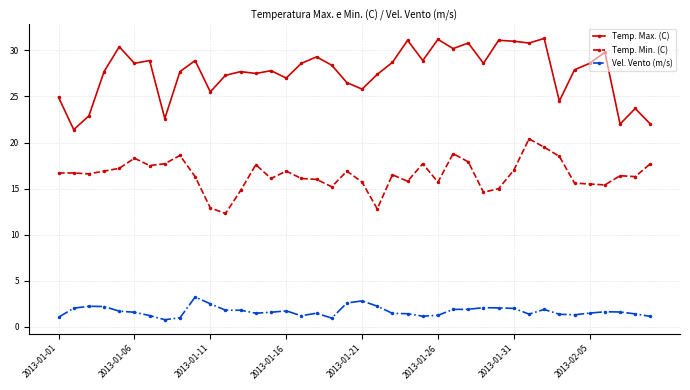

What is the value of the Temp. Max. (C) point at the 19th from the left?

28.4